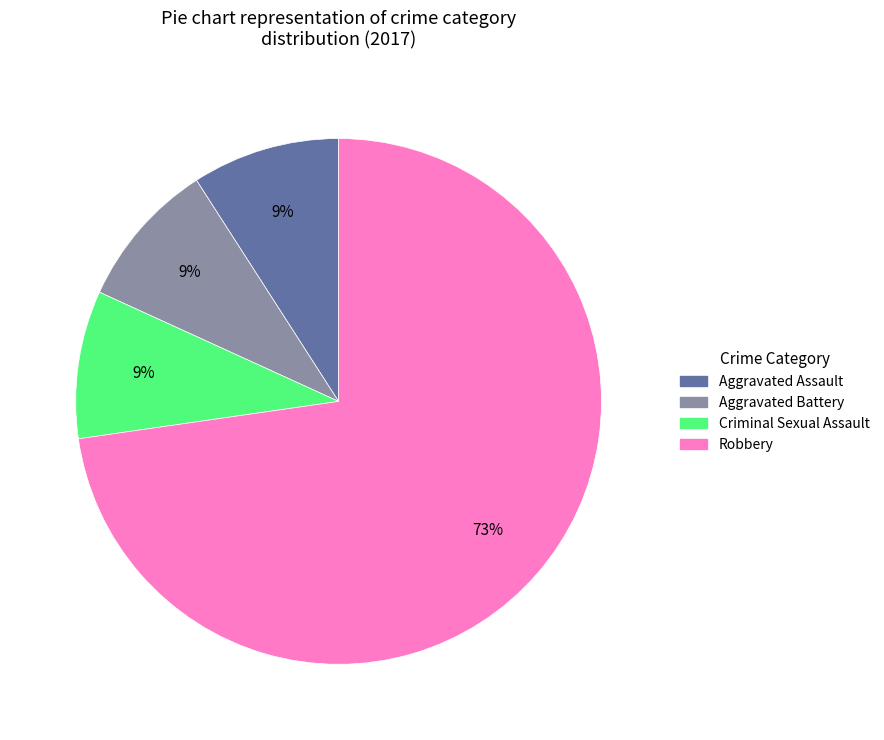

Does any single category account for the majority?

Yes